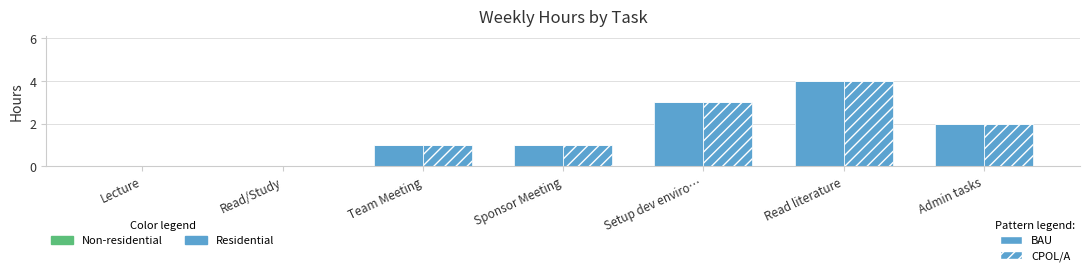

How many values in the Residential series are below 1?

2